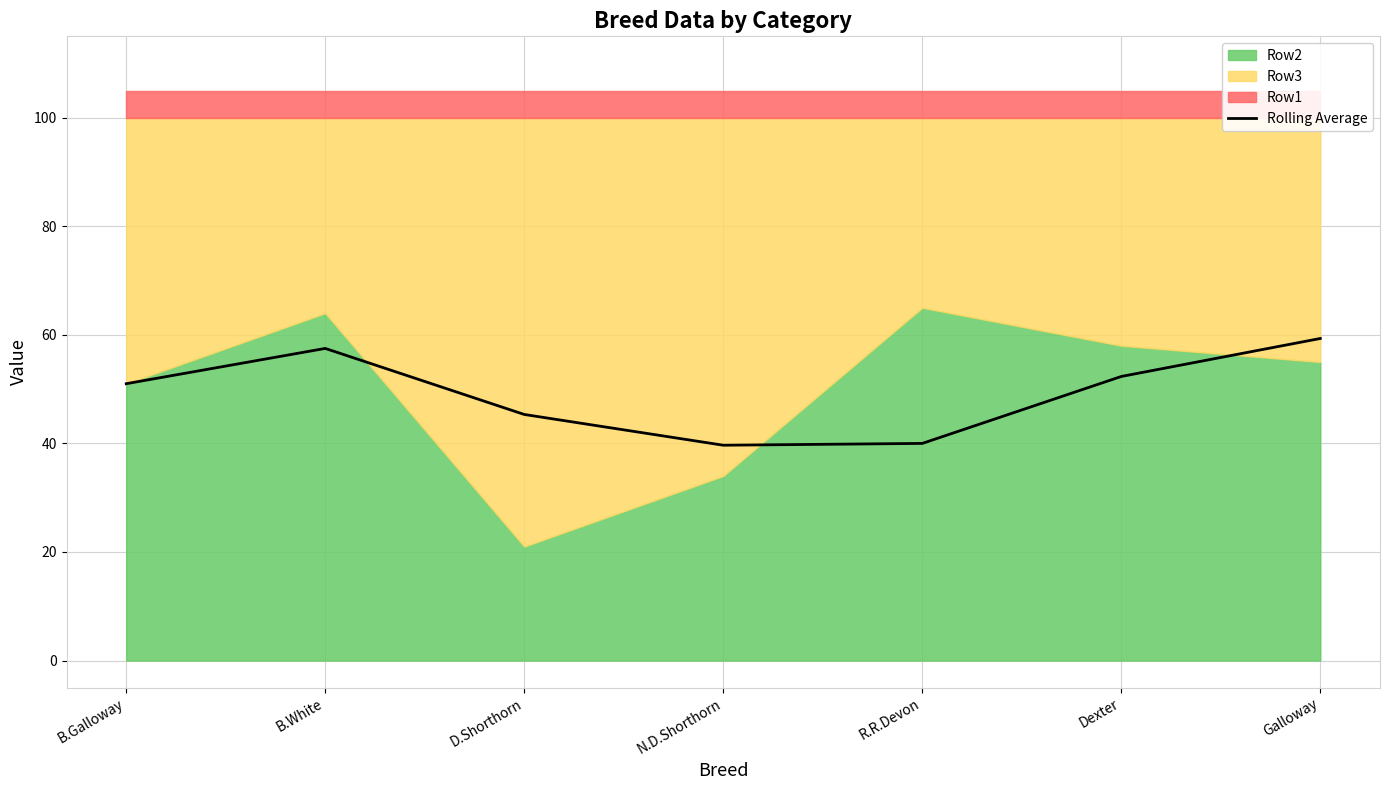

Which category has the highest value across all series?

Galloway